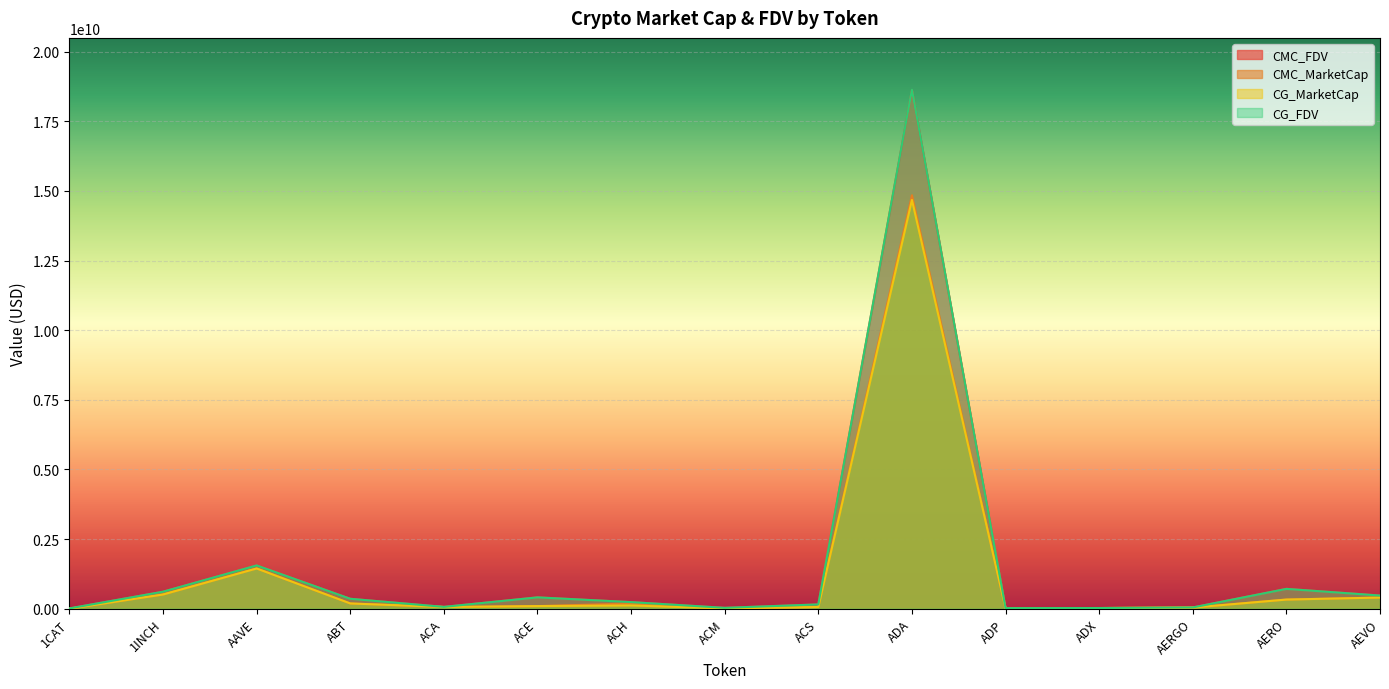

Reading right to left, extract all data points from this chart.

CMC_FDV: AEVO=473433647.2	AERO=713979519.5	AERGO=46288603.7	ADX=24902948.5	ADP=21211364.8	ADA=18621334493.1	ACS=154292636.8	ACM=31715914.1	ACH=236971561.0	ACE=409401436.5	ACA=65626523.0	ABT=357307447.8	AAVE=1556333875.1	1INCH=610522562.1	1CAT=11485883.6
CMC_MarketCap: AEVO=401245761.3	AERO=329388431.7	AERGO=41196857.3	ADX=23914471.9	ADP=6386508.4	ADA=14847846362.0	ACS=62550972.7	ACM=10082877.6	ACH=186709036.3	ACE=93914063.2	ACA=61028171.3	ABT=189323587.9	AAVE=1446588005.4	1INCH=510442354.7	1CAT=0.0
CG_MarketCap: AEVO=400548907.0	AERO=328445107.0	AERGO=40504542.0	ADX=23864450.0	ADP=6291614.0	ADA=14678480510.0	ACS=62522966.0	ACM=10081455.0	ACH=117155601.0	ACE=94699655.0	ACA=61026493.0	ABT=188942798.0	AAVE=1444885573.0	1INCH=510745067.0	1CAT=0.0
CG_FDV: AEVO=472611422.0	AERO=711934974.0	AERGO=45510721.0	ADX=24850859.0	ADP=20896193.0	ADA=18634213350.0	ACS=154223444.0	ACM=31648017.0	ACH=236980020.0	ACE=407002904.0	ACA=65624719.0	ABT=356495845.0	AAVE=1554502287.0	1INCH=610884626.0	1CAT=11476674.0